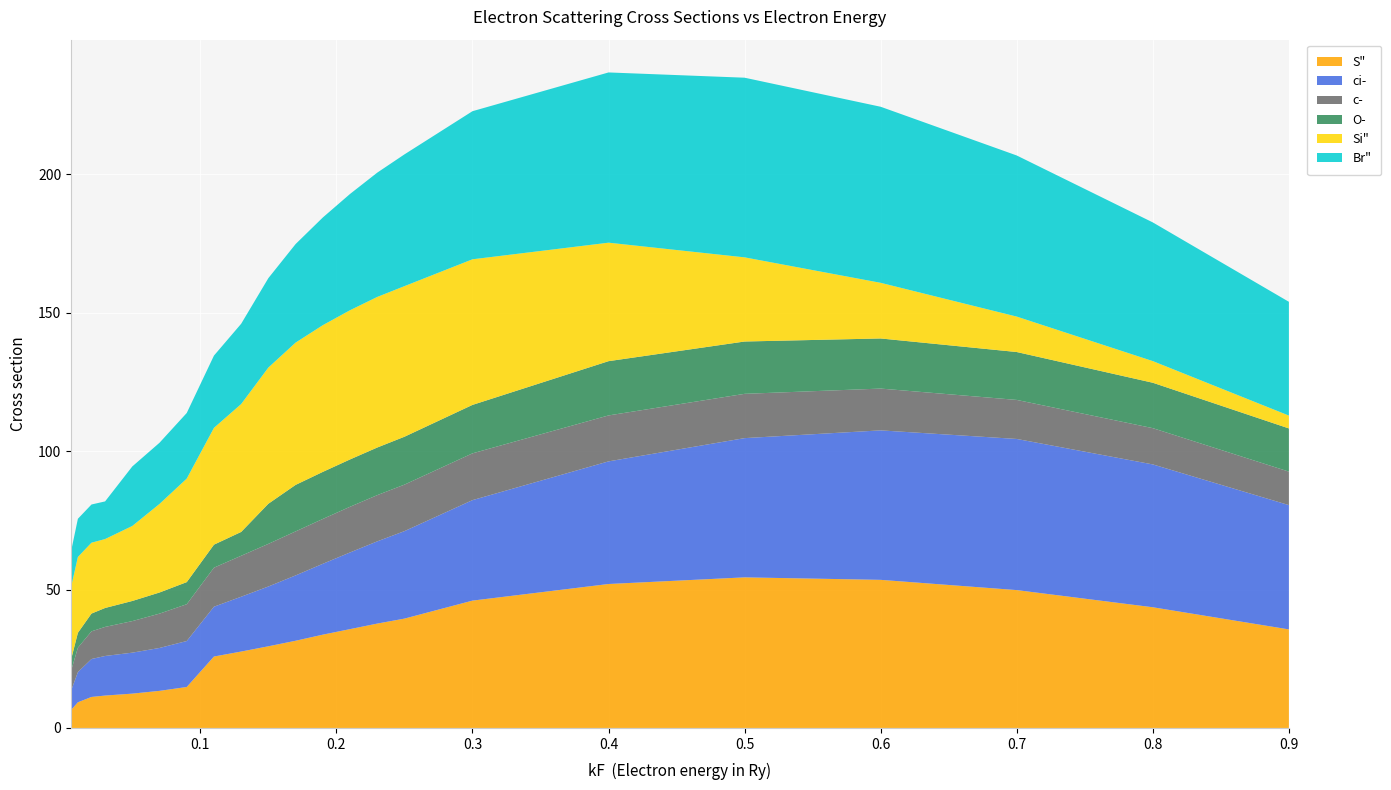

Reading right to left, transcribe all the data shown in this chart.

S": 35.6	43.6	49.8	53.5	54.4	52.0	46.0	39.5	37.7	35.7	33.7	31.5	29.5	27.6	25.8	14.8	13.4	12.4	11.7	11.2	9.3	6.5
ci-: 44.9	51.6	54.6	54.0	50.3	44.3	36.3	31.6	29.7	27.7	25.6	23.6	21.6	19.8	18.0	16.6	15.5	14.8	14.3	13.7	10.9	7.0
c-: 12.1	13.1	14.1	15.1	16.0	16.6	16.9	16.8	16.7	16.5	16.2	15.9	15.4	14.8	14.1	13.3	12.4	11.4	10.5	10.0	8.8	7.2
O-: 15.6	16.4	17.3	18.1	18.9	19.6	17.5	17.3	17.2	17.1	17.0	16.8	14.5	8.6	8.3	8.0	7.6	7.3	6.8	6.4	5.4	4.1
Si": 4.6	7.8	12.8	20.1	30.4	42.8	52.6	54.4	54.4	53.9	53.0	51.4	49.2	46.2	42.2	37.4	32.0	27.1	24.9	25.6	27.4	26.2
Br": 41.1	50.1	58.2	63.6	64.9	61.5	53.5	47.6	44.9	42.0	38.9	35.6	32.3	29.0	26.1	23.7	22.1	21.5	13.6	13.8	13.8	12.9